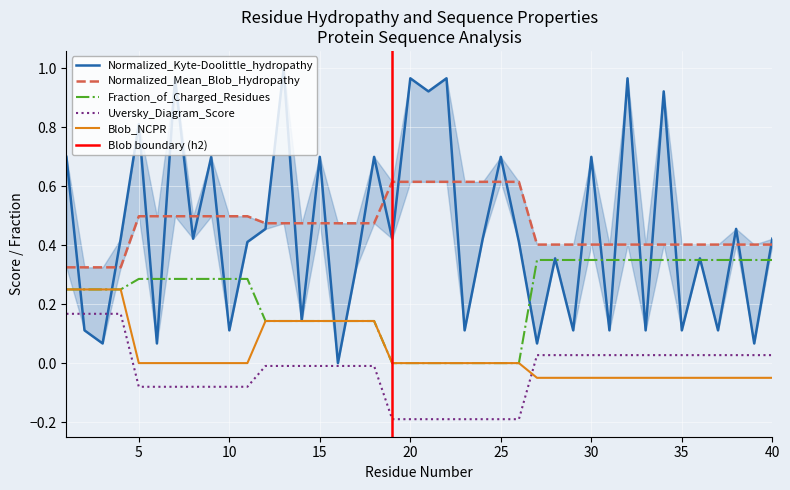

Between 4 and 39, which is larger?

4